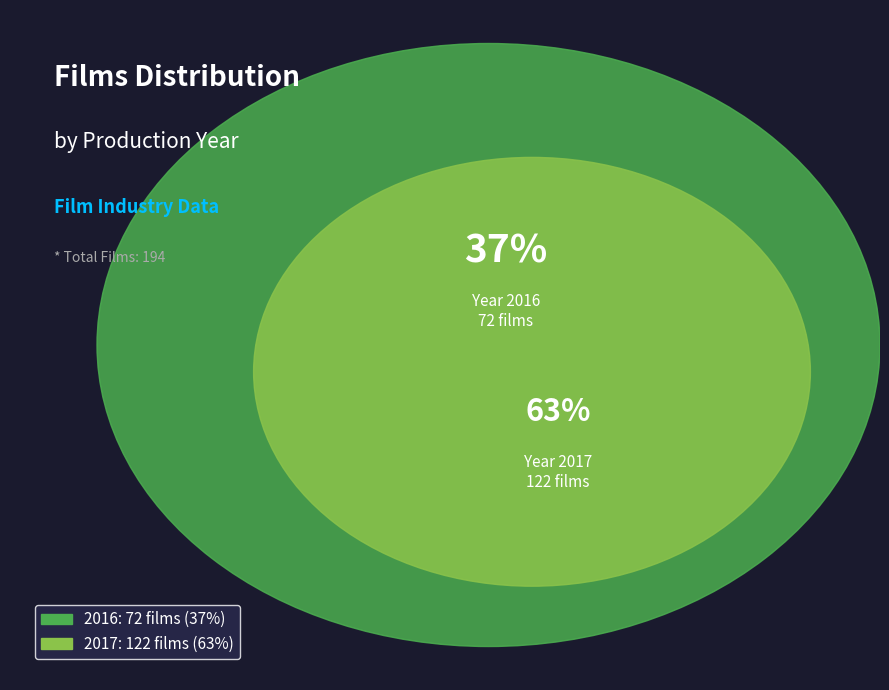

What portion of the pie excludes 2016?

62.9%